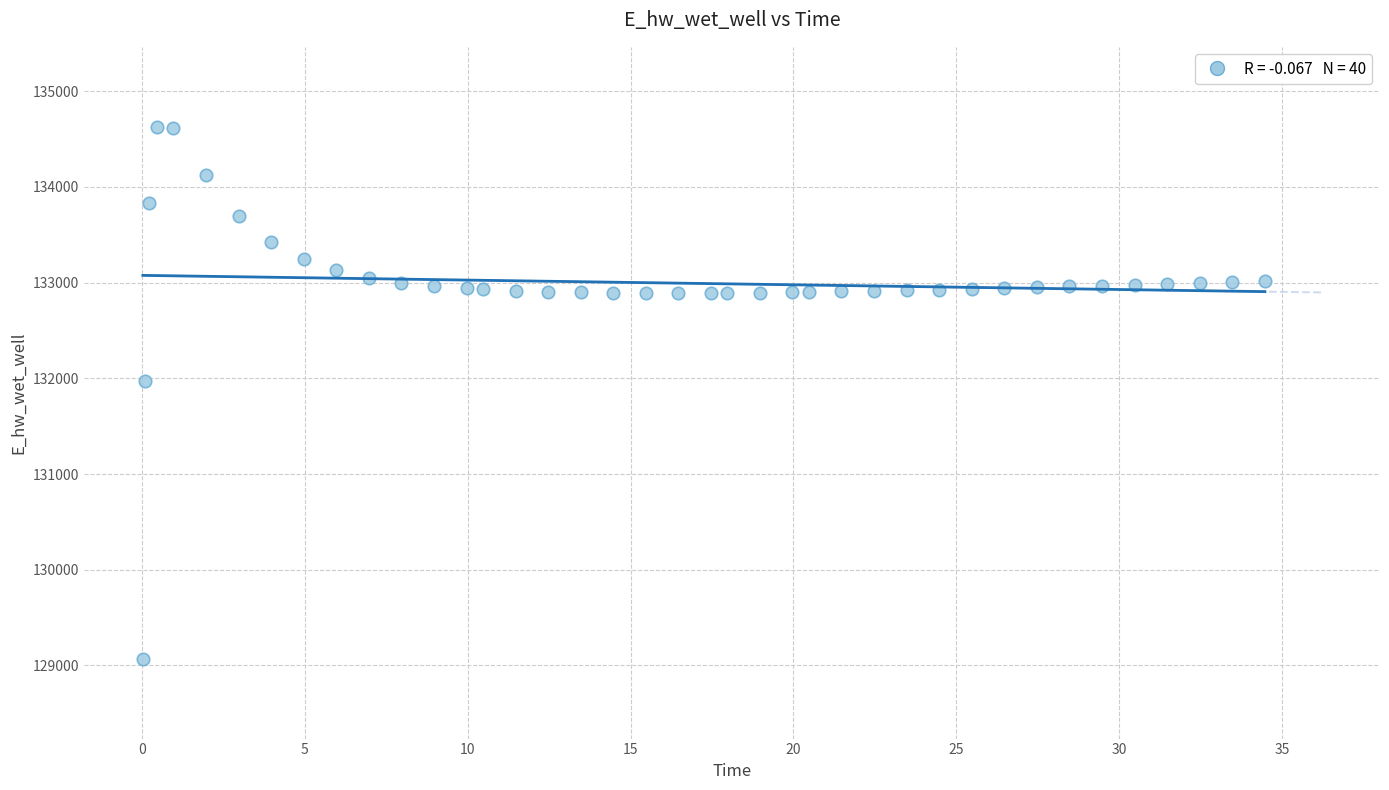

What Y value in the scatter plot is closest to 131849?

131970.0